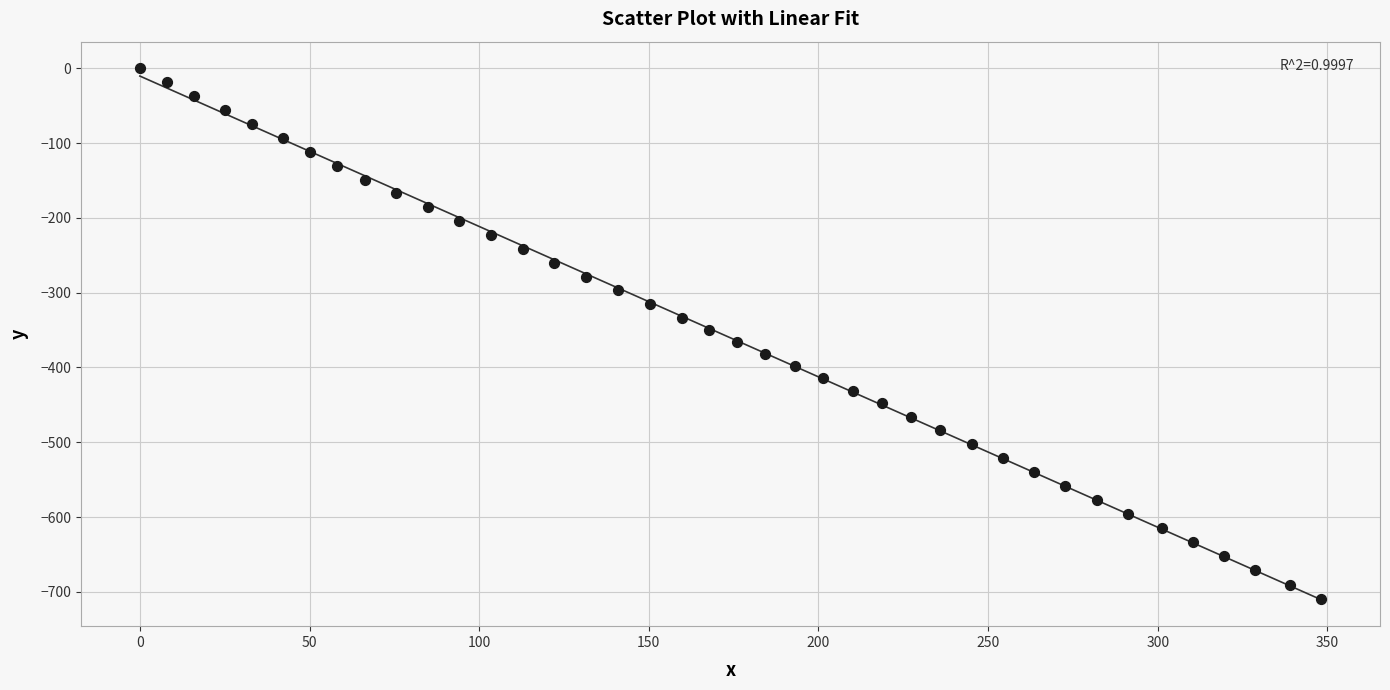

What is the range of Y values (max minus min)?

709.6